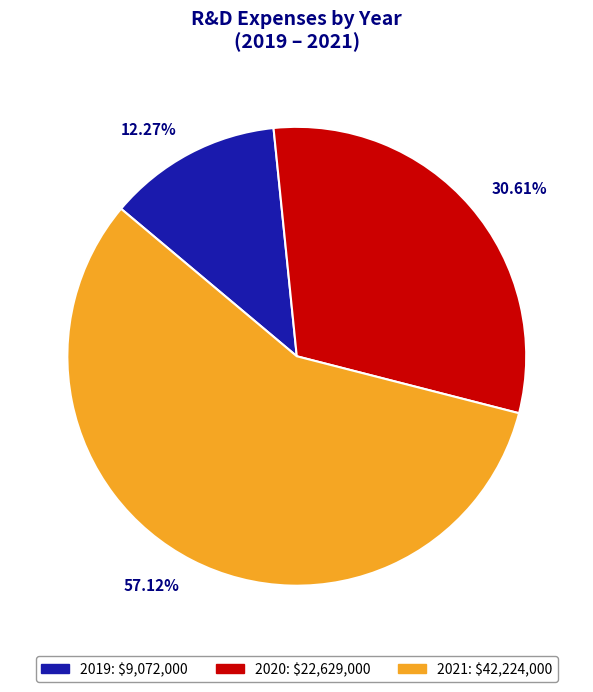

Do 30.61% and 57.12% together represent more than half of the pie?

Yes